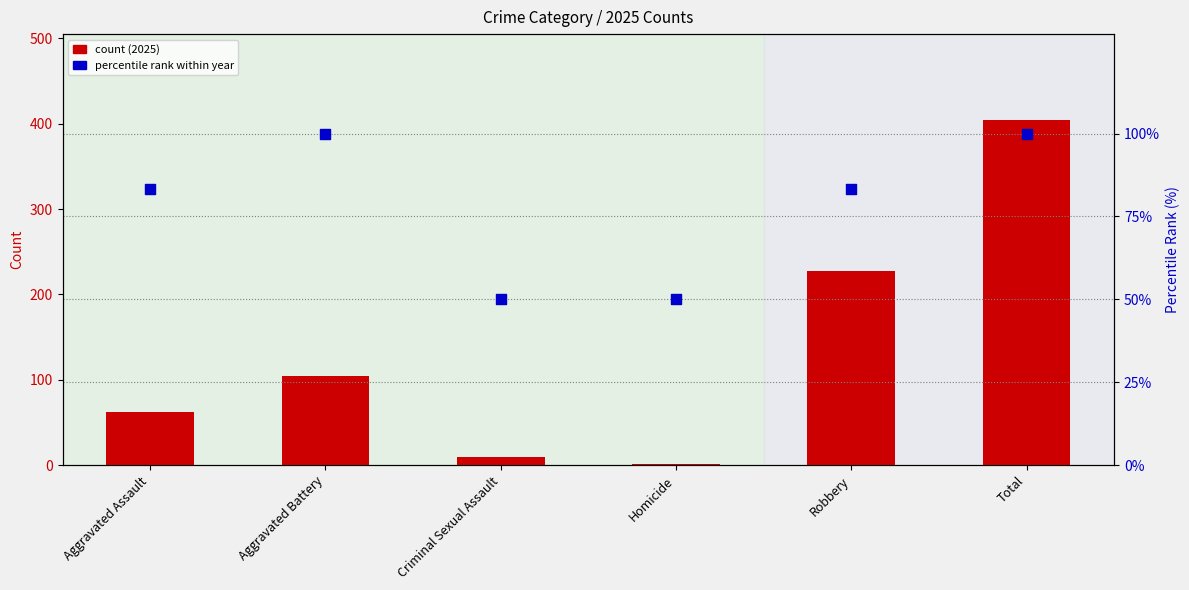

At how many categories does at least one series exceed 317?

1